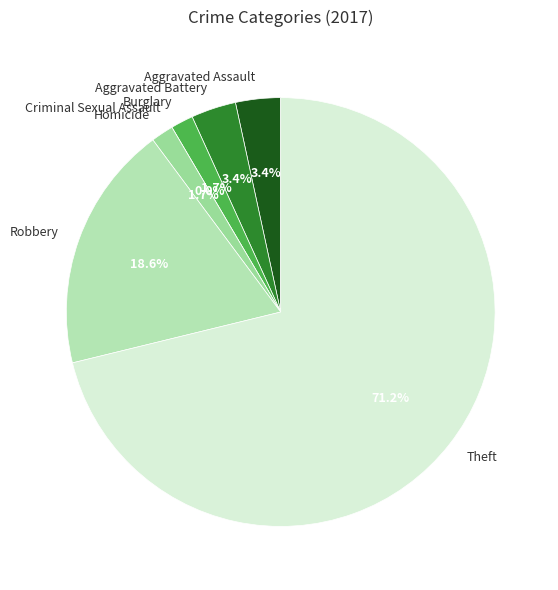

Count the number of slices in the pie.

7